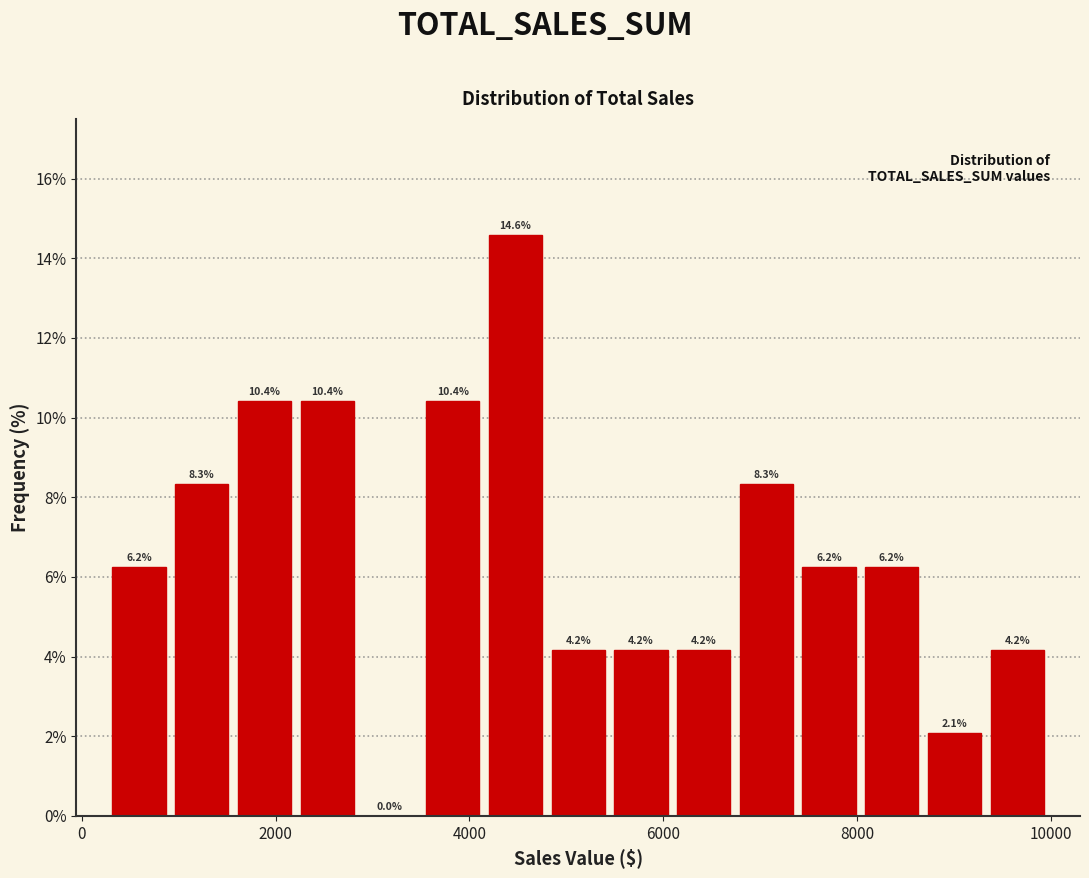

Read against the x-axis, roughly where is the centre of the tallest bar?

4400